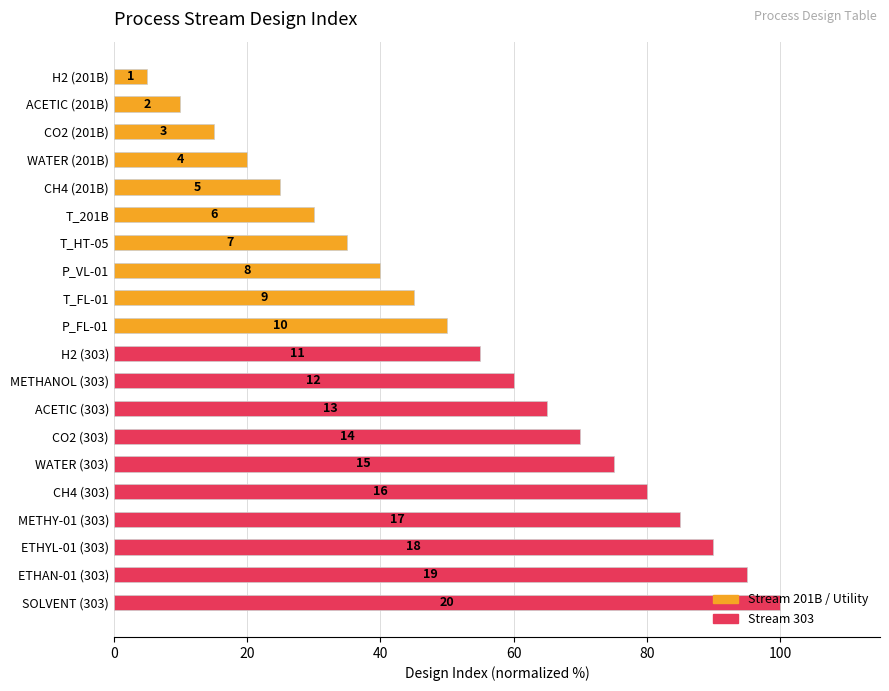

Are the bars horizontal?

Yes